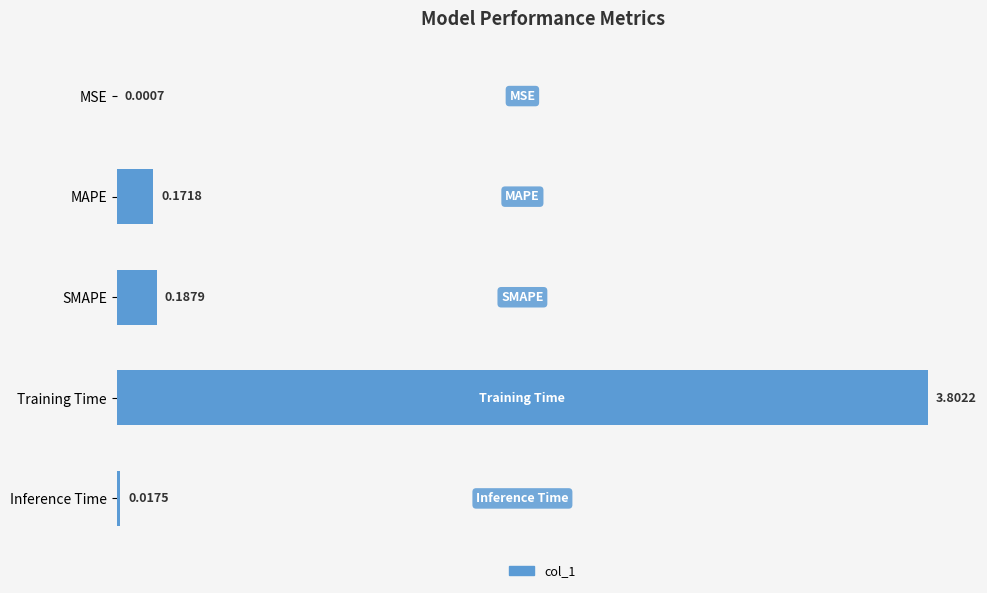

What is the sum of all values?

4.2